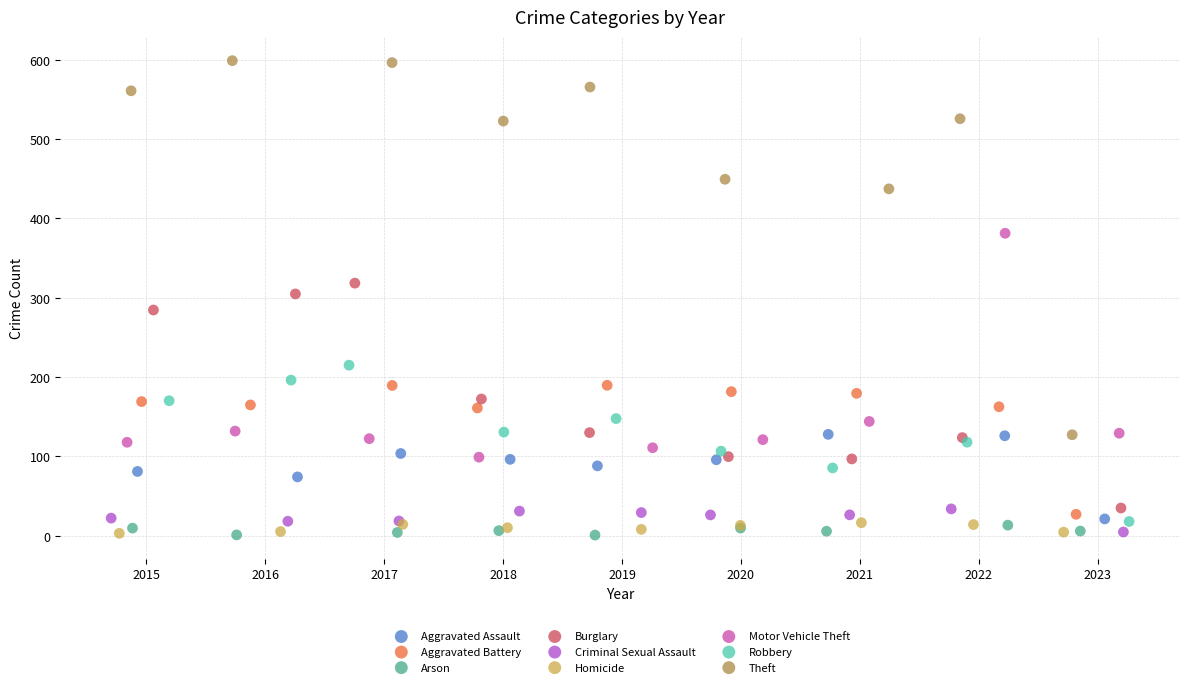

Which series has the widest spread of Y values?

Theft